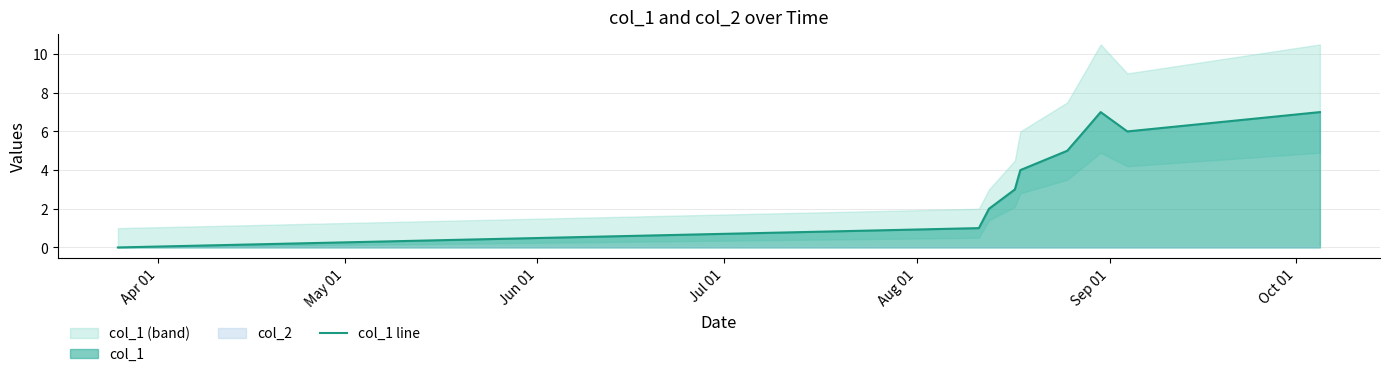

Does the chart have visible grid lines?

Yes